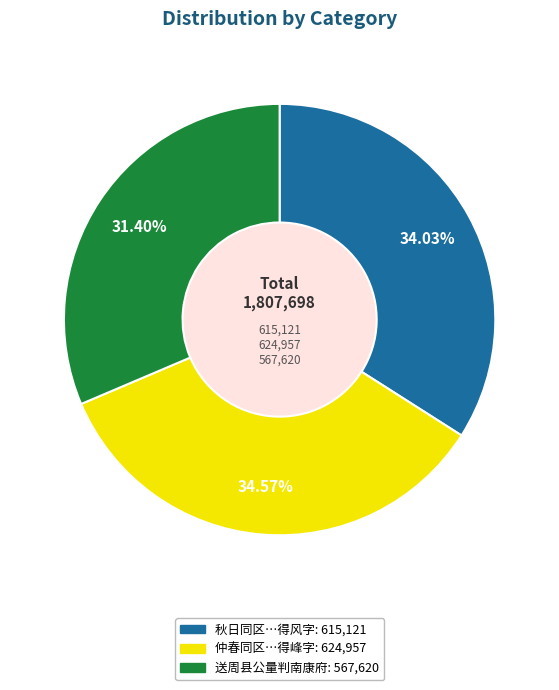

To the nearest percent, what is the difference between the largest and smallest slice percentages?

3%